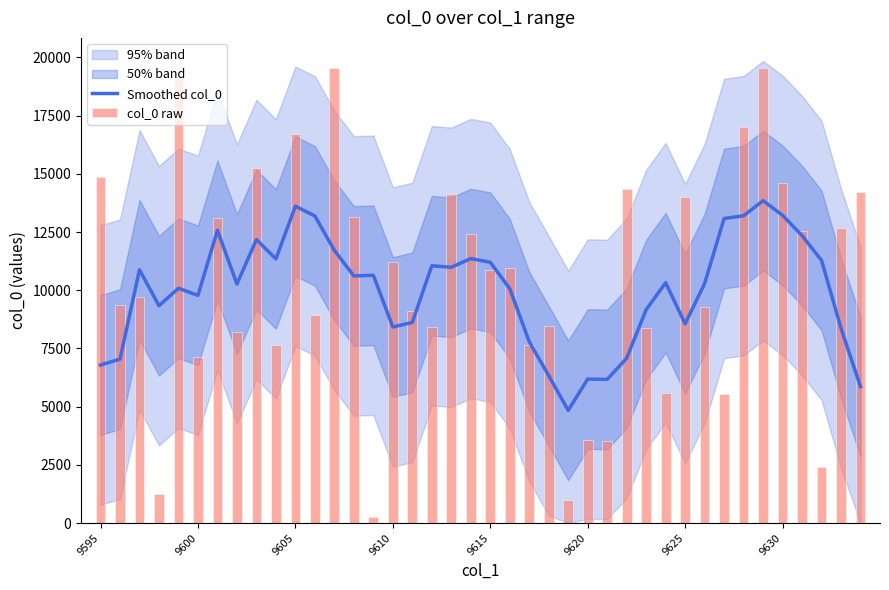

What is the lowest value of the col_0 raw series?

247.0